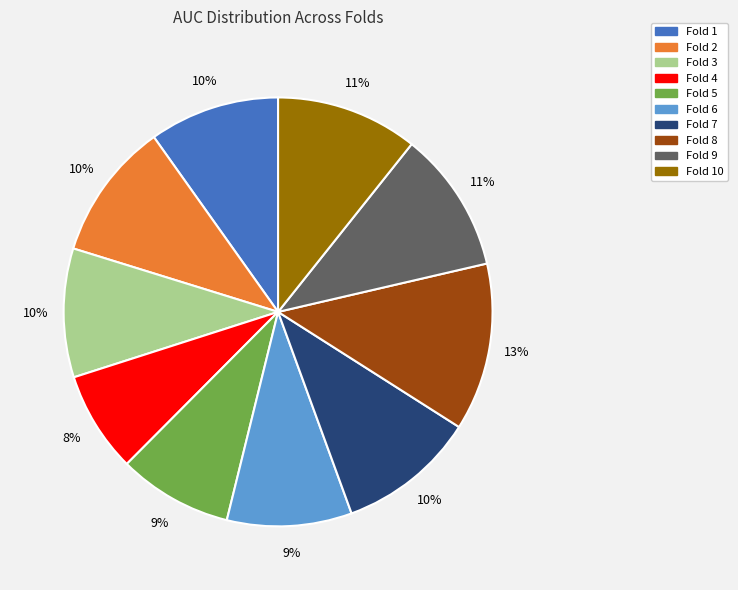

Is there any slice that represents more than half of the pie?

No